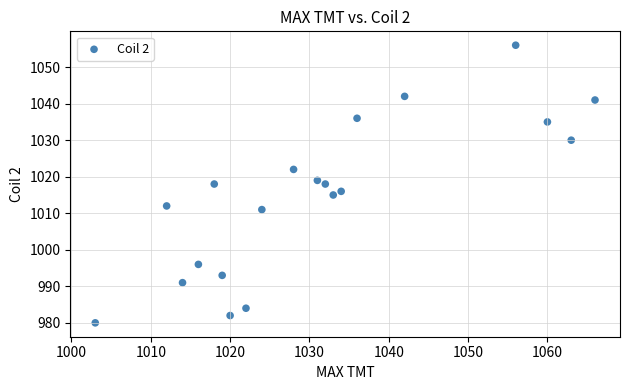

What is the range of Y values (max minus min)?

76